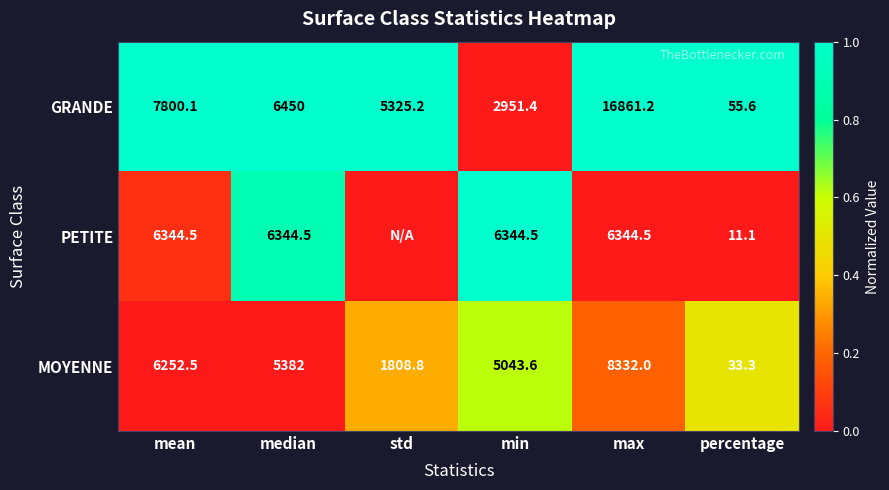

How many values in the MOYENNE series are below 5382?

3